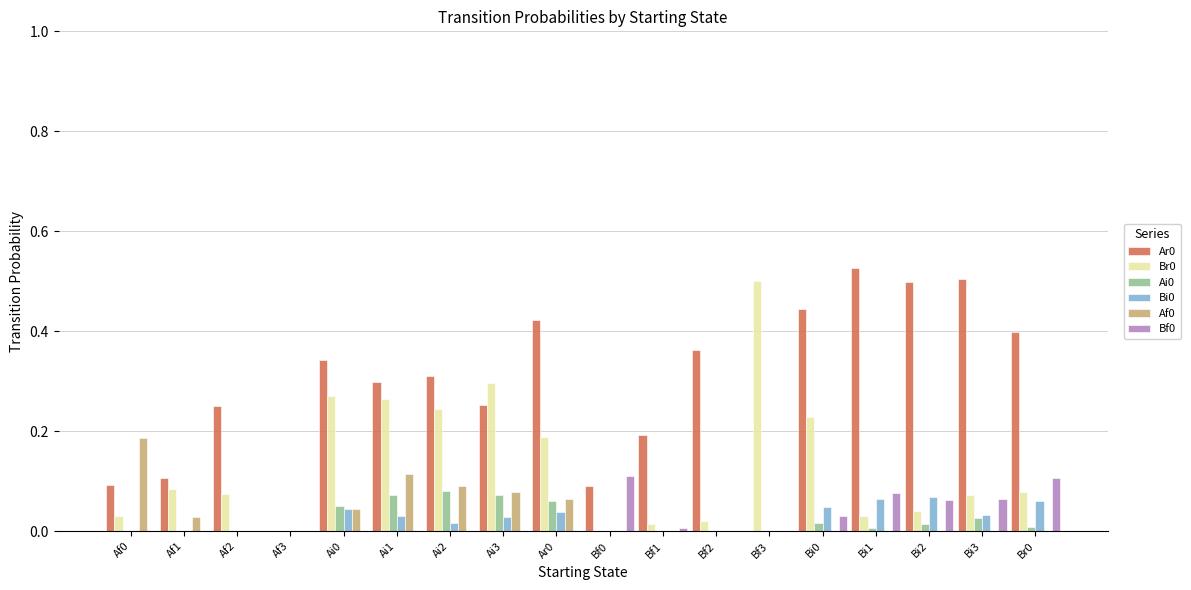

True or false: Bf0 has a value of 0.0 at Ai0.

True